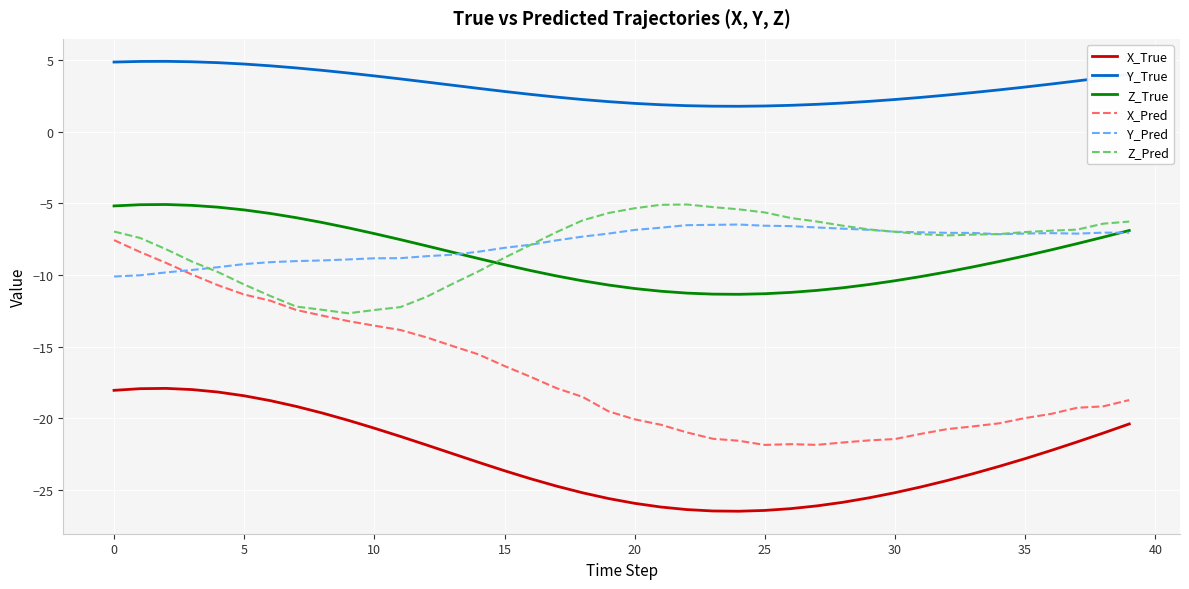

True or false: X_True has more than 0 points higher than both neighbors.

True